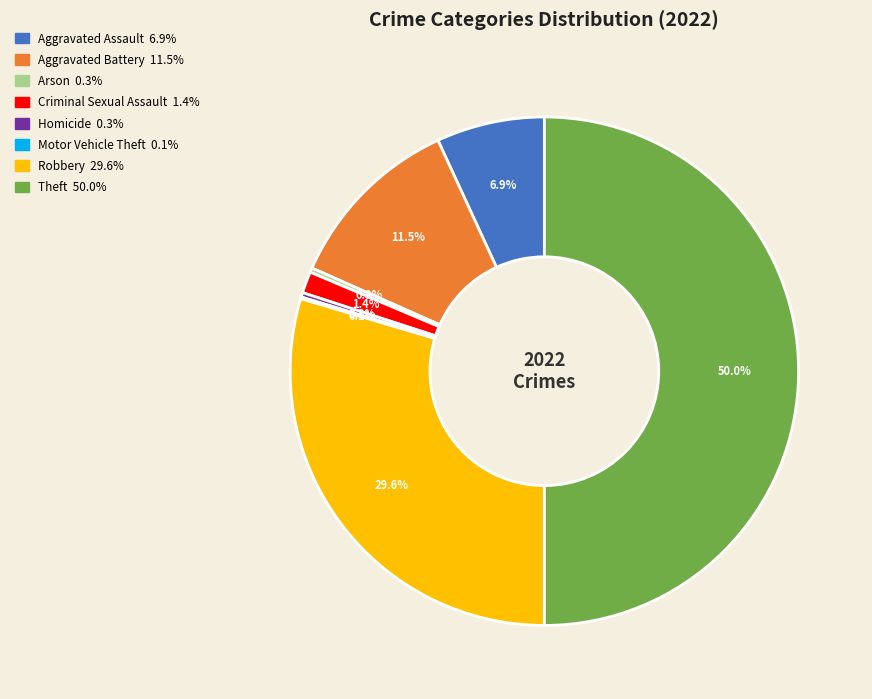

Does Robbery account for over 50% of the chart?

No